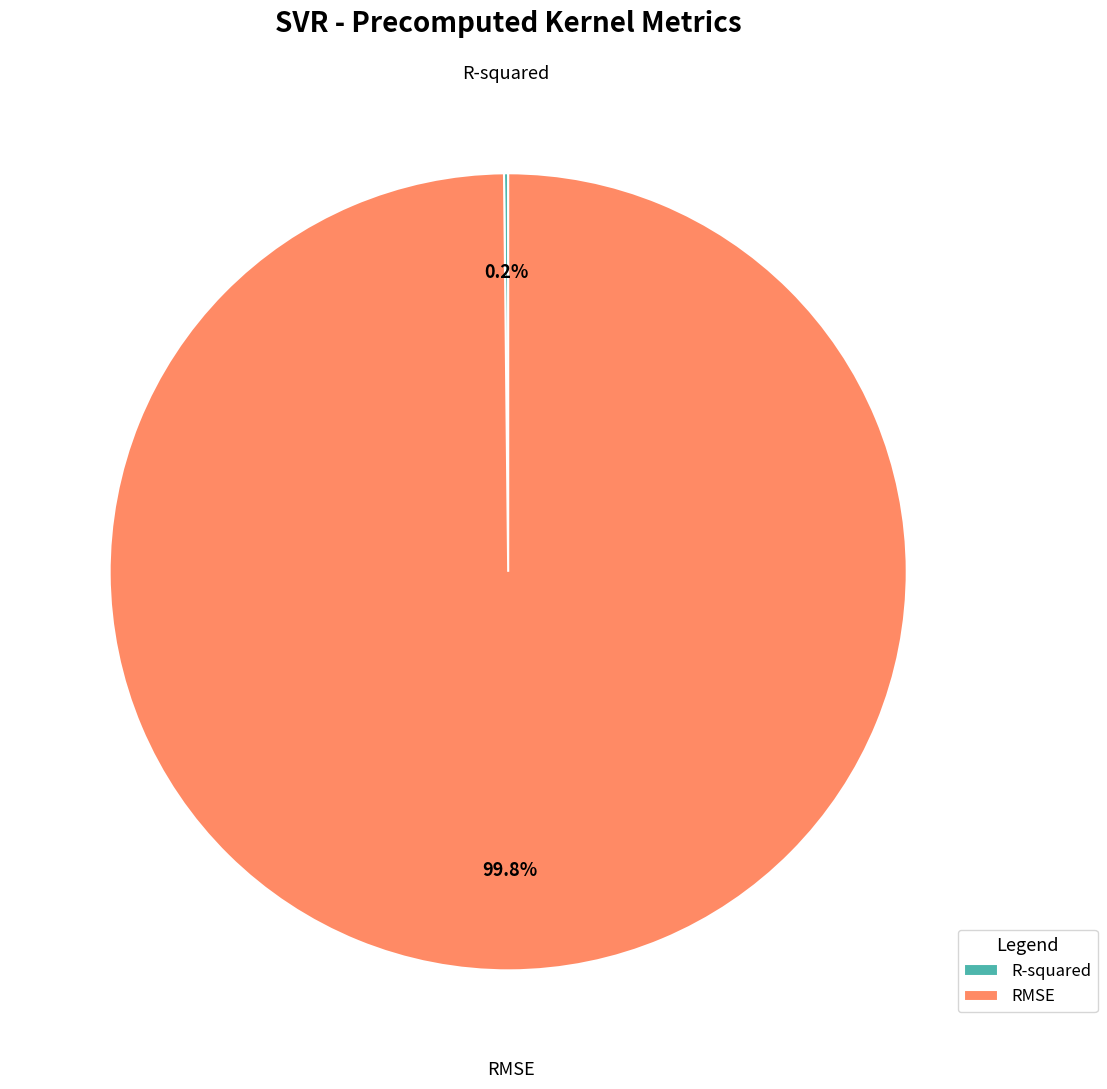

What is the largest slice in the pie chart?

RMSE